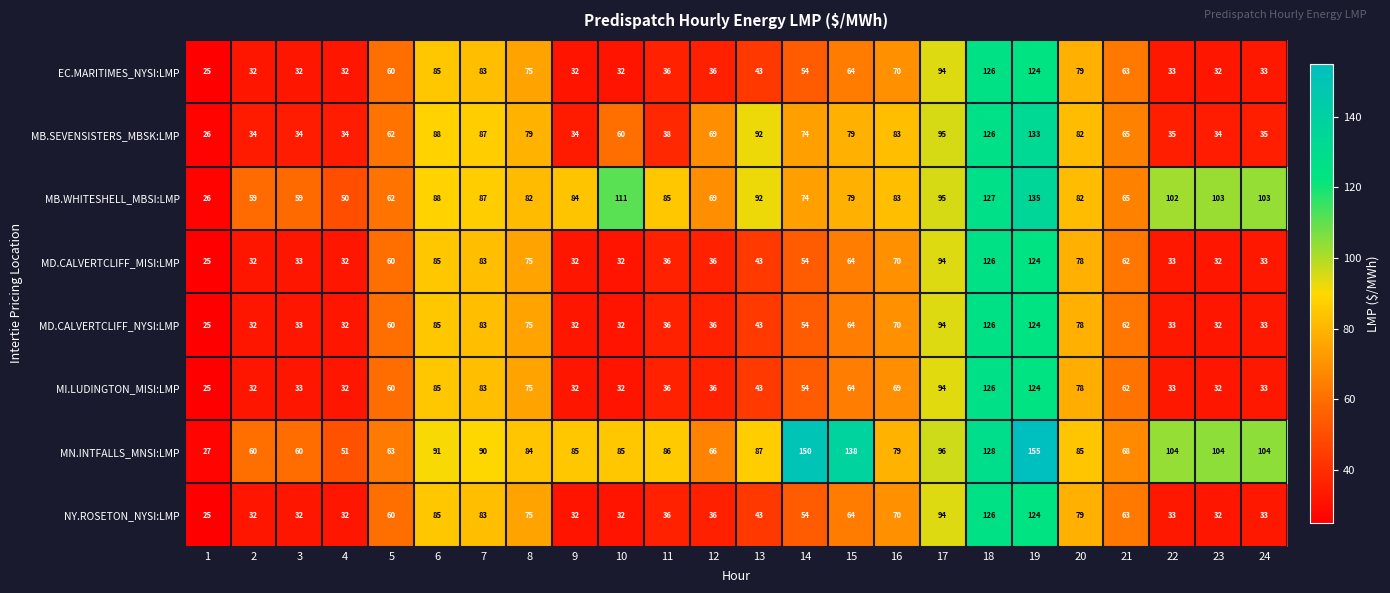

Which series has the largest range (max minus min)?

MN.INTFALLS_MNSI:LMP